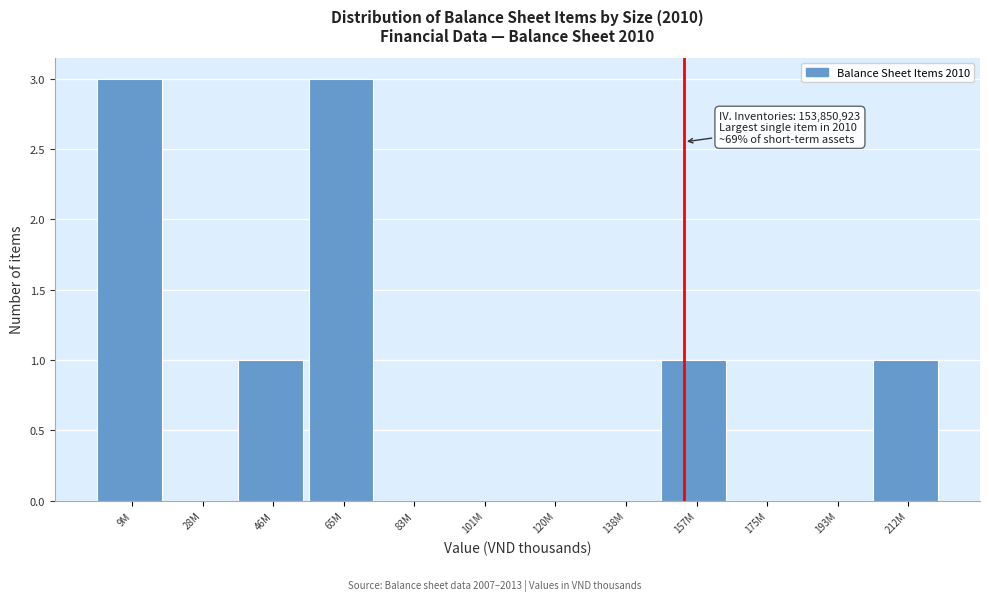

Reading right to left, what are all the values shown in this chart?

212M=1	193M=0	175M=0	157M=1	138M=0	120M=0	101M=0	83M=0	65M=3	46M=1	28M=0	9M=3